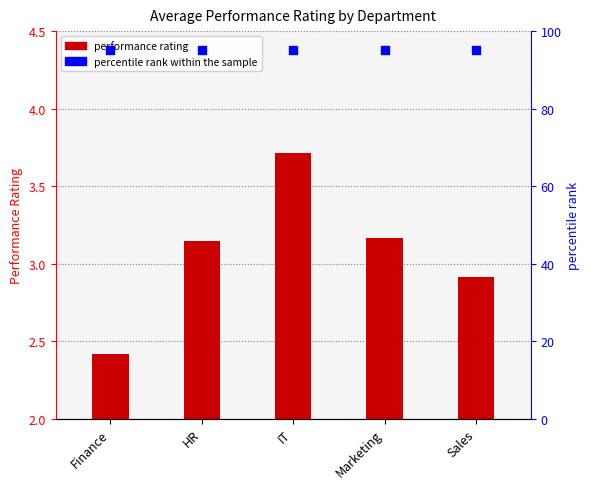

Which series has the largest Y range (max minus min)?

PerformanceRating